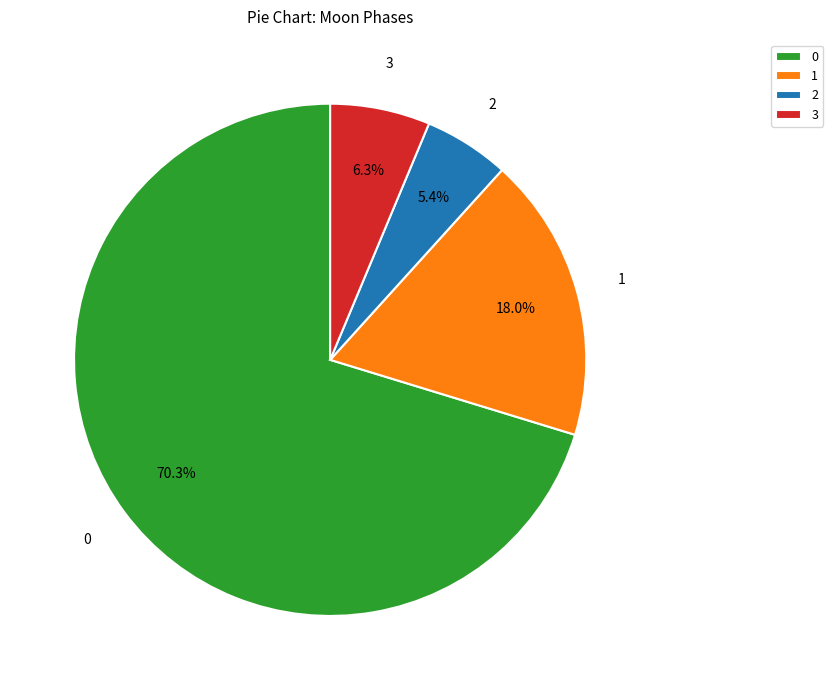

Rank the categories by value from lowest to highest.

2, 3, 1, 0